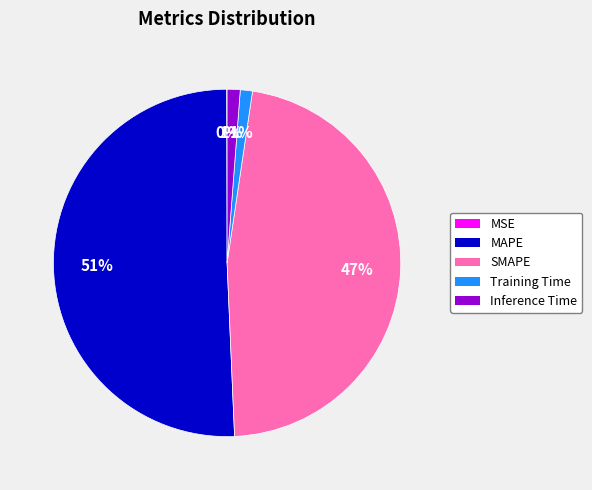

What percentage is the MAPE slice, to the nearest percent?

51%